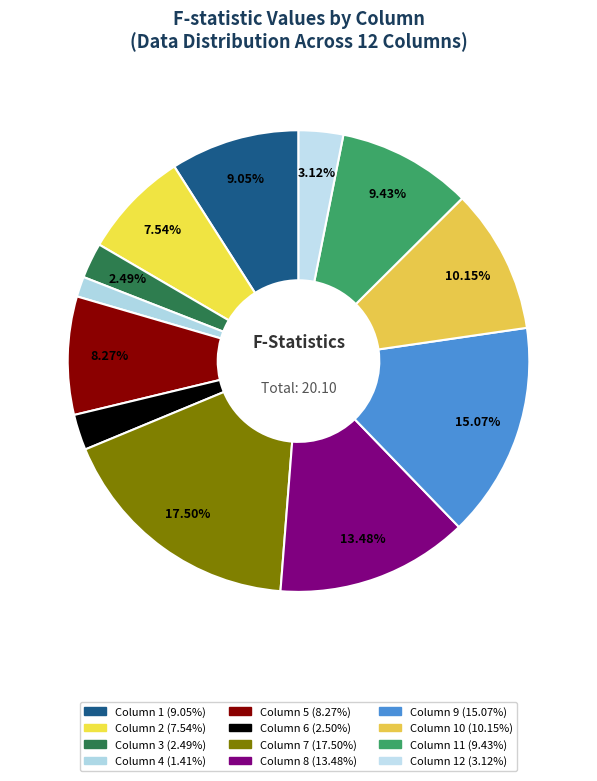

Count the number of slices in the pie.

12